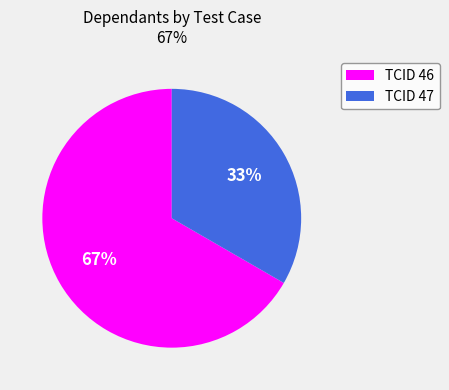

To the nearest percent, what is the average slice percentage?

50%